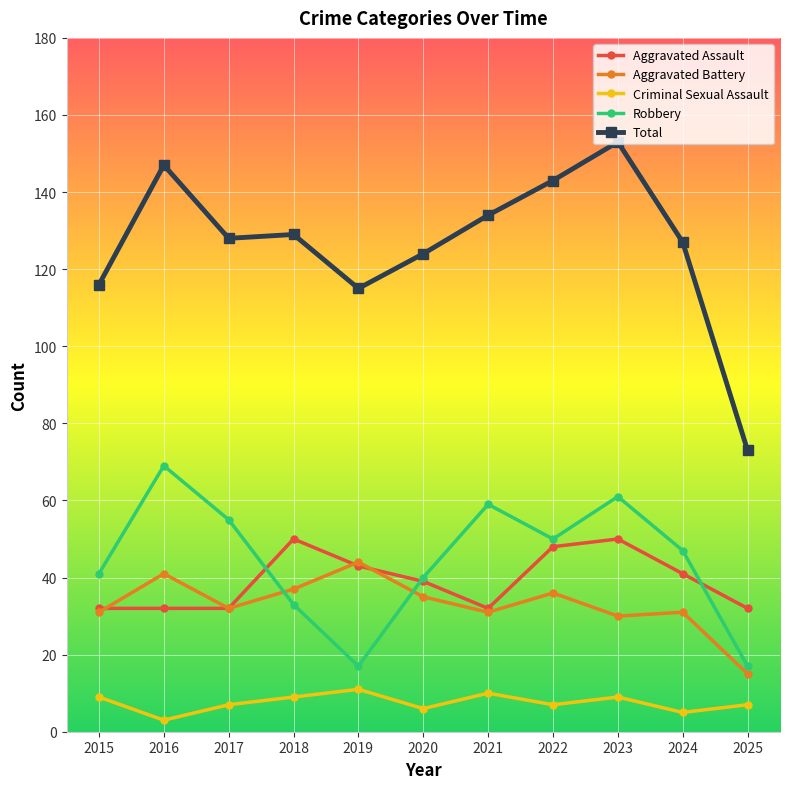

At 2023, list the series in order from largest to smallest.

Total, Robbery, Aggravated Assault, Aggravated Battery, Criminal Sexual Assault